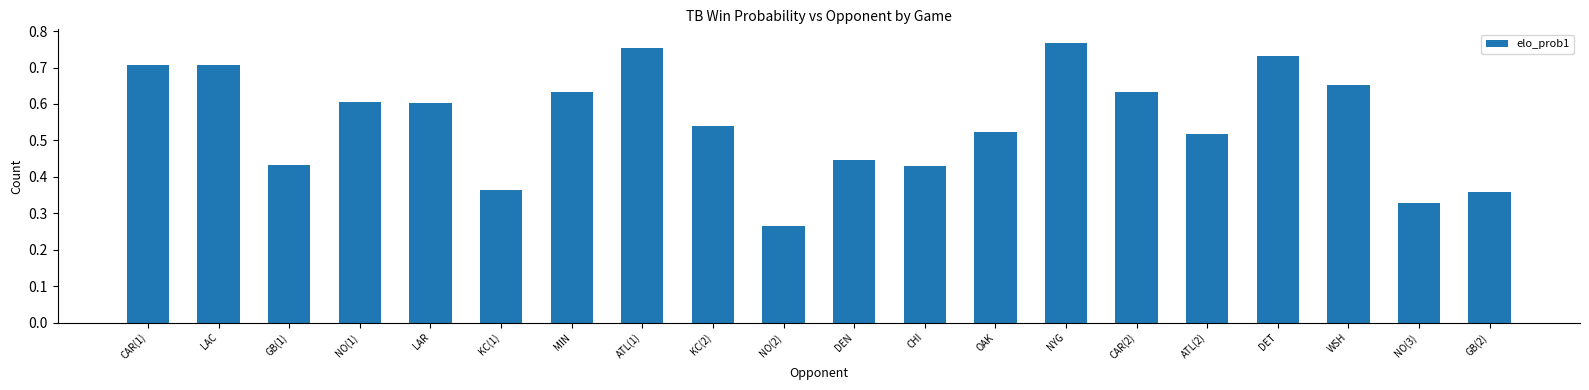

What position from the left is LAR?

5